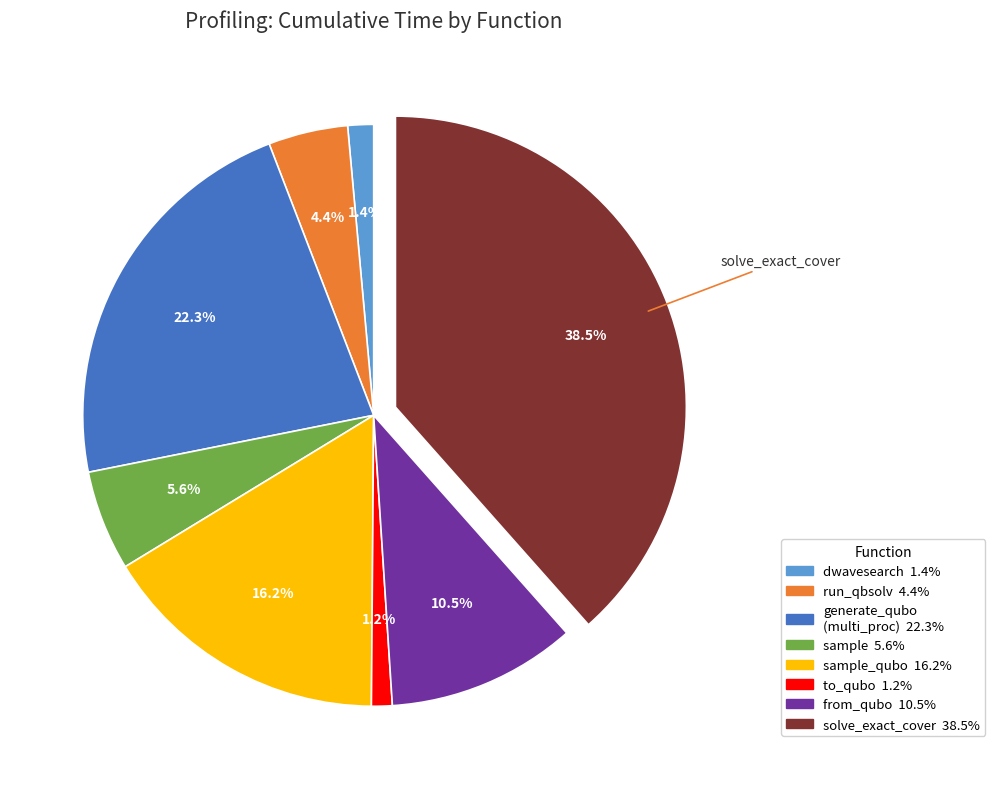

Is there a majority slice in this chart?

No